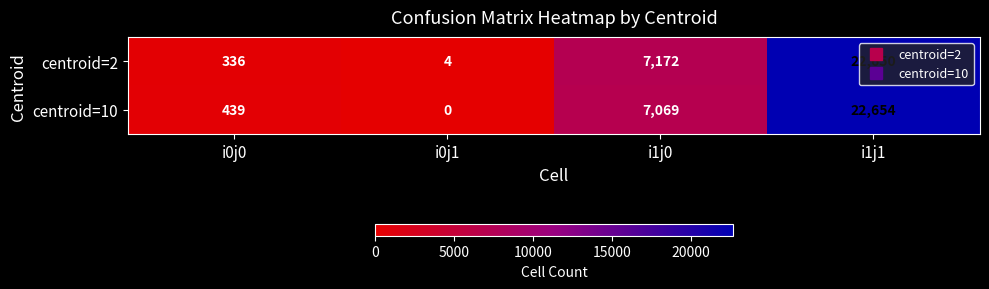

Is the value of centroid=10 at i0j1 greater than the value of centroid=2 at i0j1?

No